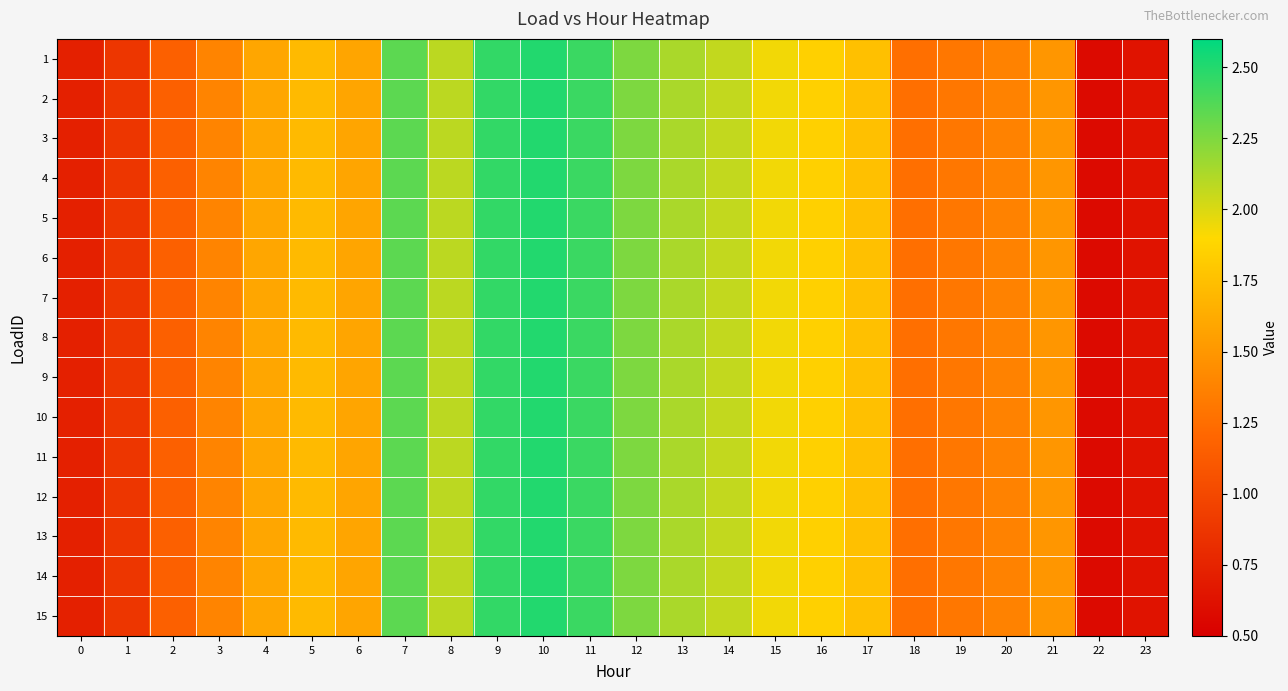

At how many categories does at least one series exceed 1?

20